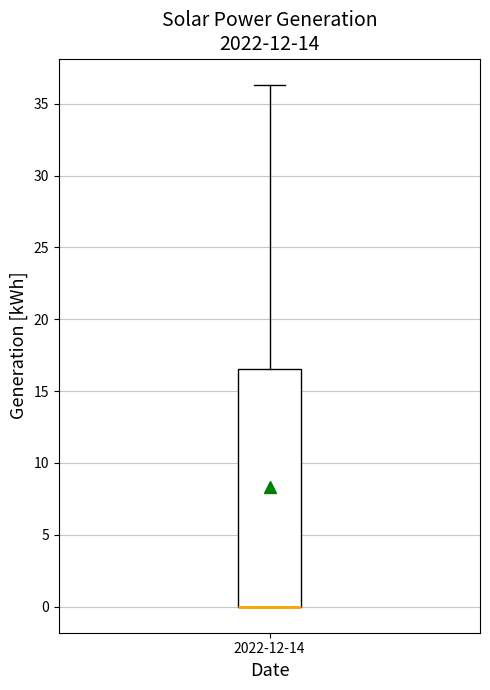

Where is the upper edge of the box for 2022-12-14 on the y-axis? The values are not printed on the chart, so give them approximately, as read against the axis.

16.5